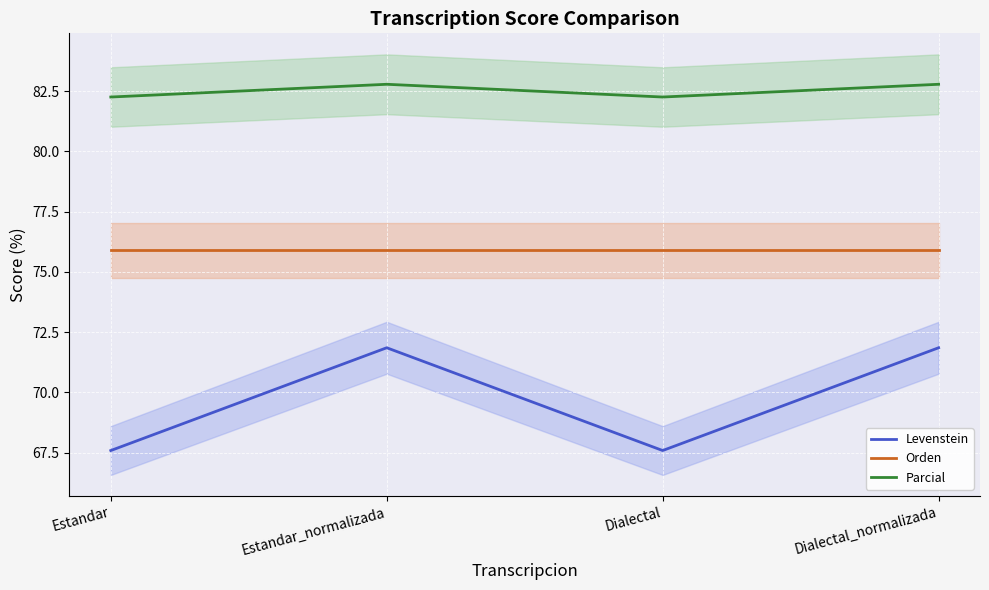

What is the spread (max minus min) of values at Estandar?

14.7